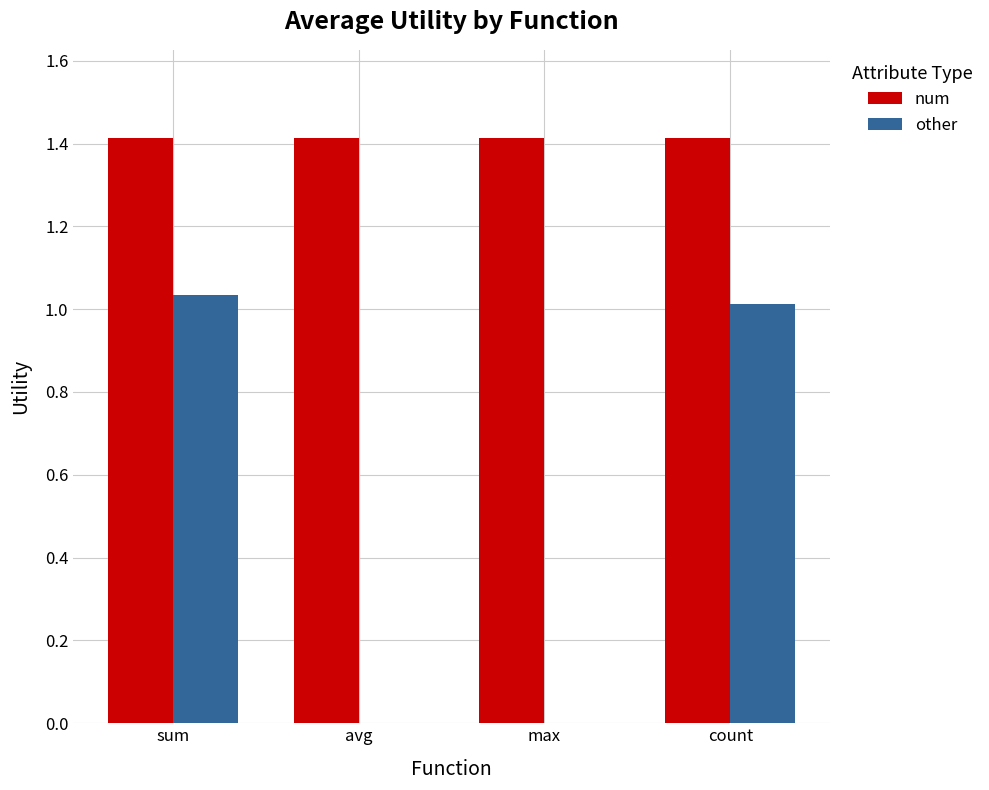

Count the number of categories in the chart.

4